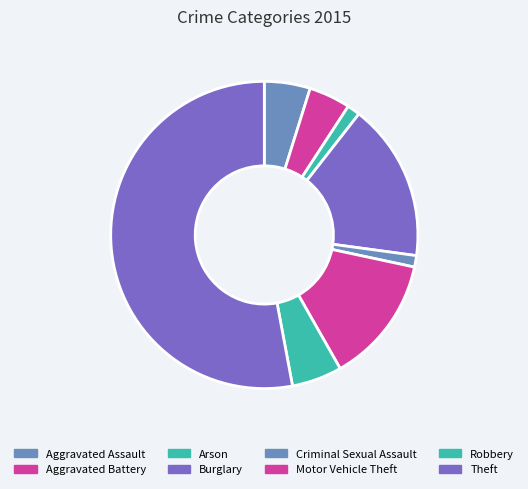

Count the number of slices in the pie.

8